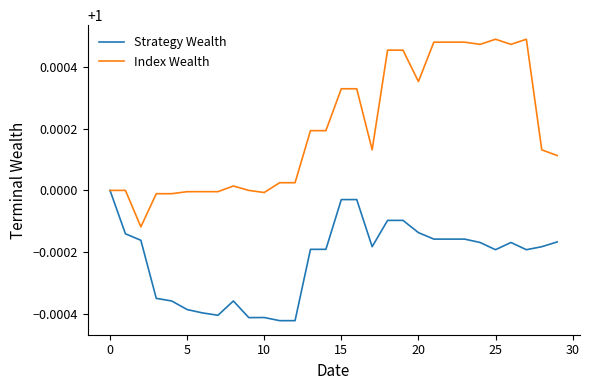

List the series in order of their overall mean, lowest first.

Strategy Wealth, Index Wealth